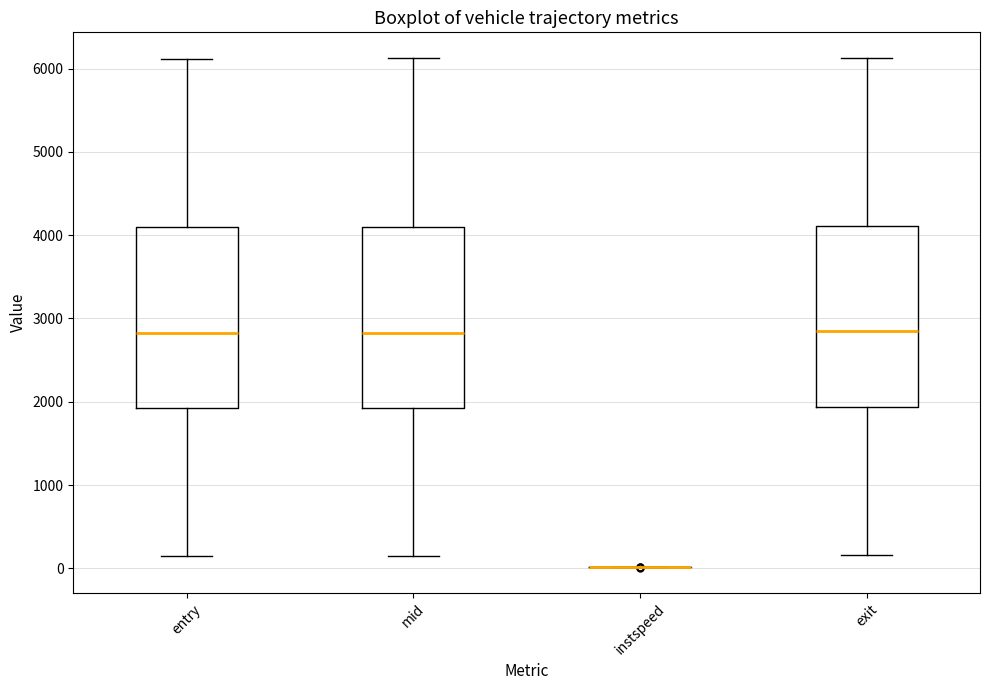

Reading left to right, transcribe this box plot: for each box, give where its median line is, the range the box spans, and where its two whiskers end, as read against the y-axis. The values are not printed on the chart, so give them approximately, as read against the axis.

entry: median 2800, box 1900 to 4100, whiskers 100 to 6100
mid: median 2800, box 1900 to 4100, whiskers 200 to 6100
instspeed: box collapsed to a line at 0, whiskers 0 to 0
exit: median 2800, box 1900 to 4100, whiskers 200 to 6100